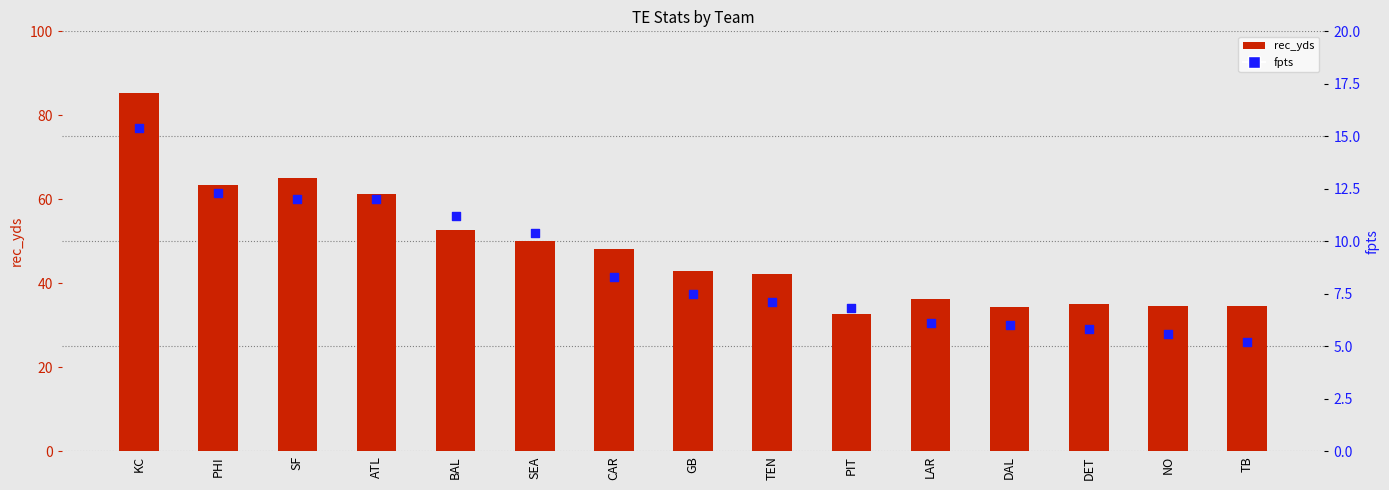

What is the total value across all series at KC?

100.6